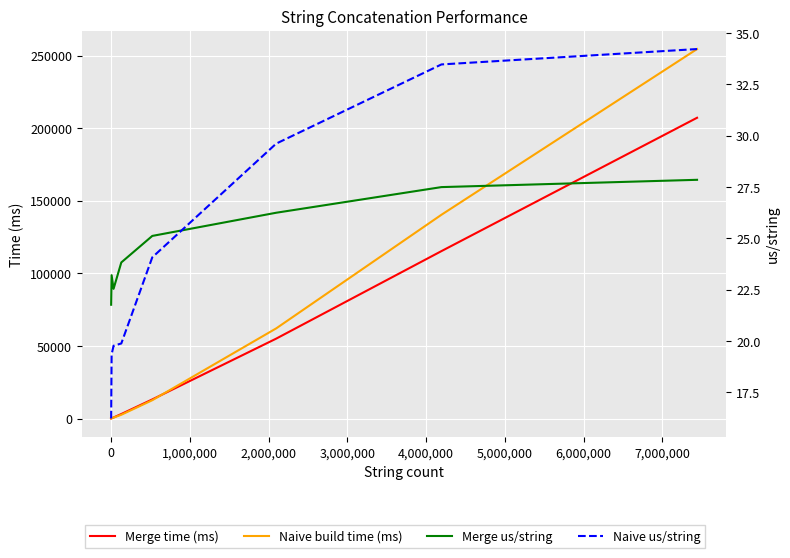

Which series has the largest total across all categories?

Naive build time (ms)